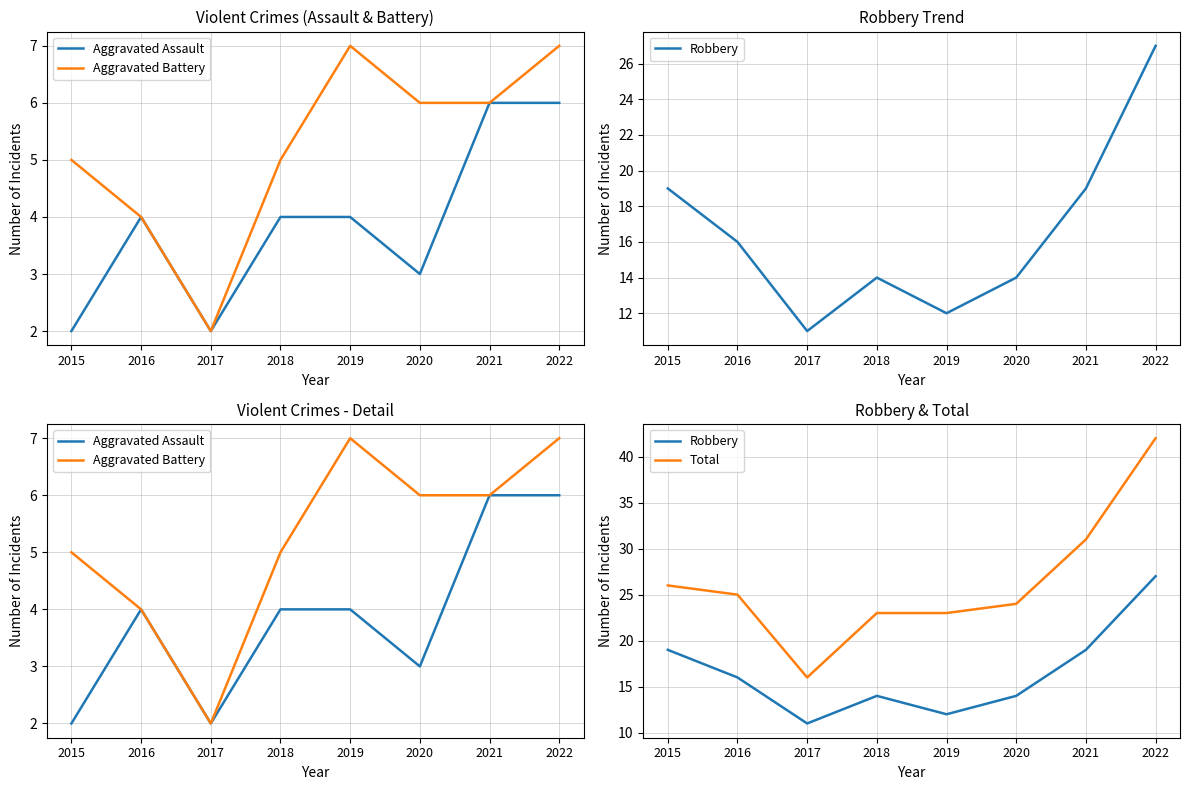

What is the minimum value shown in the chart?

2